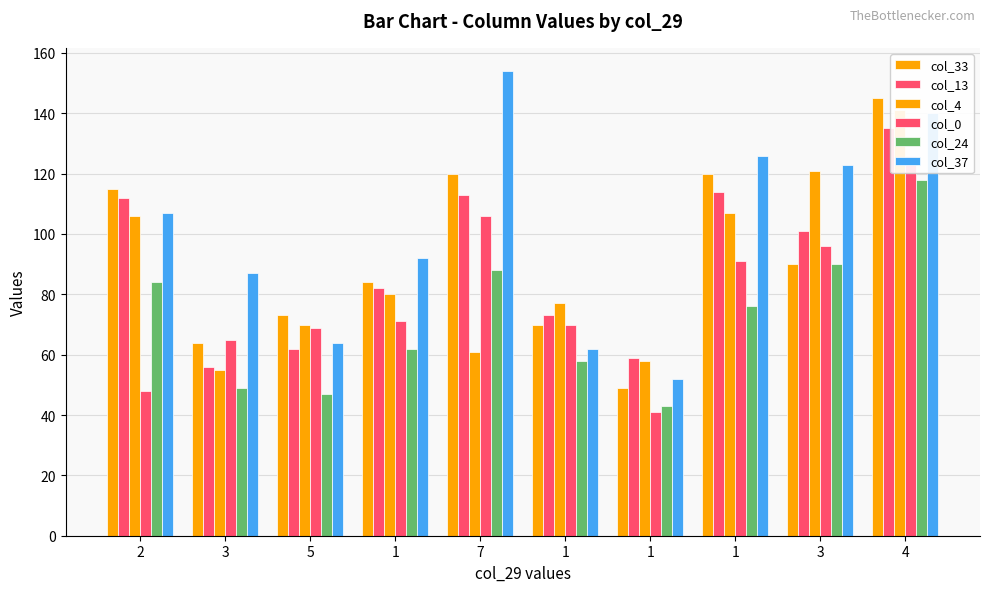

What is the average value of the col_37 series?

101